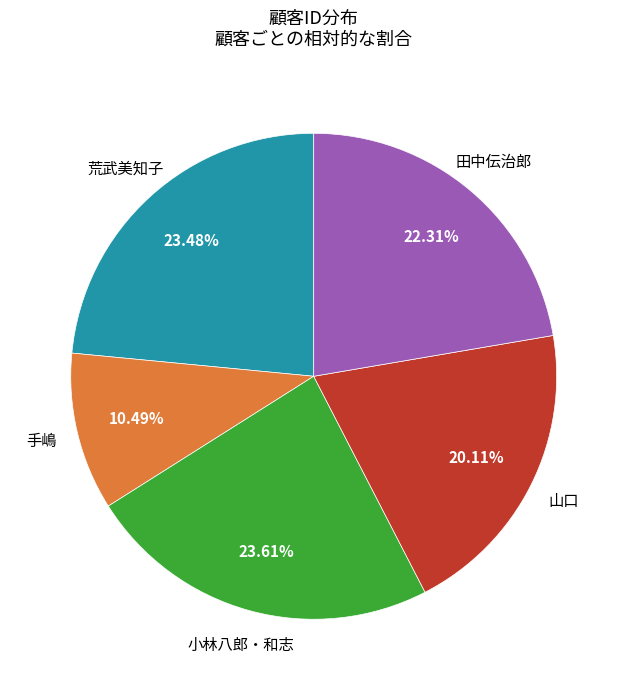

Does any single category account for the majority?

No